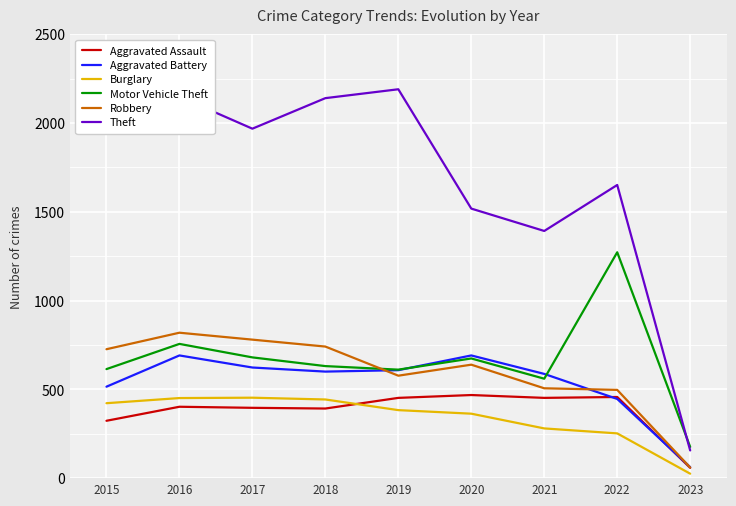

At which category is the sum across all series the highest?

2016